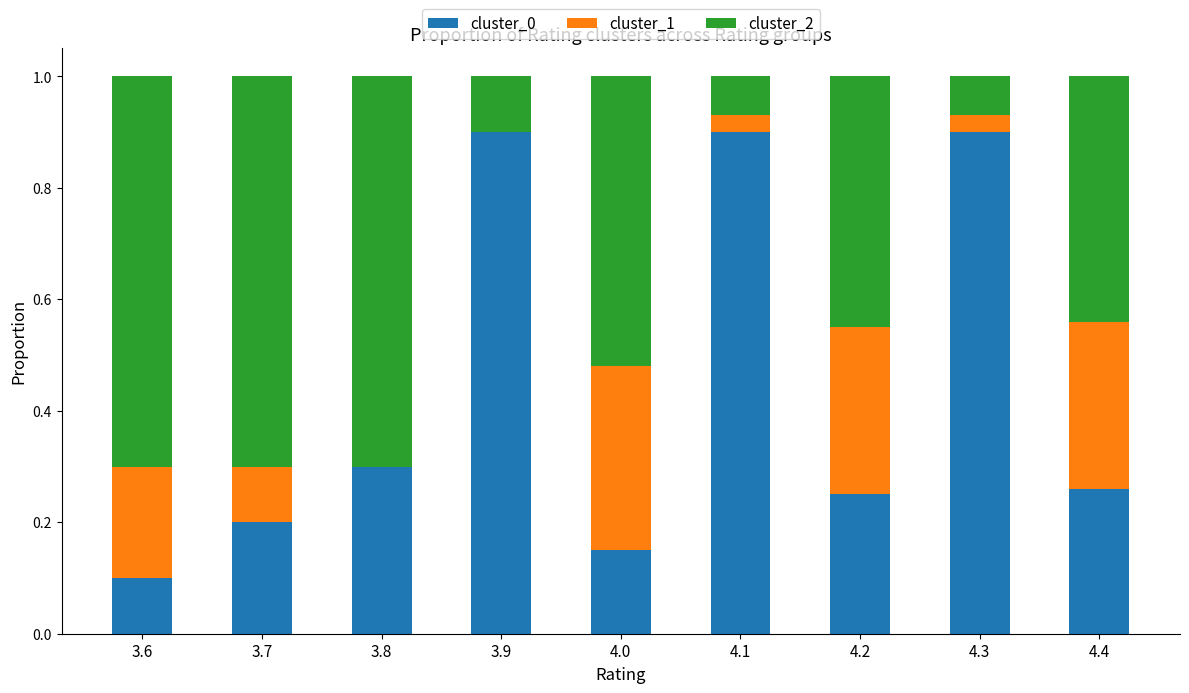

What is the total value across all series at 4.0?

1.0